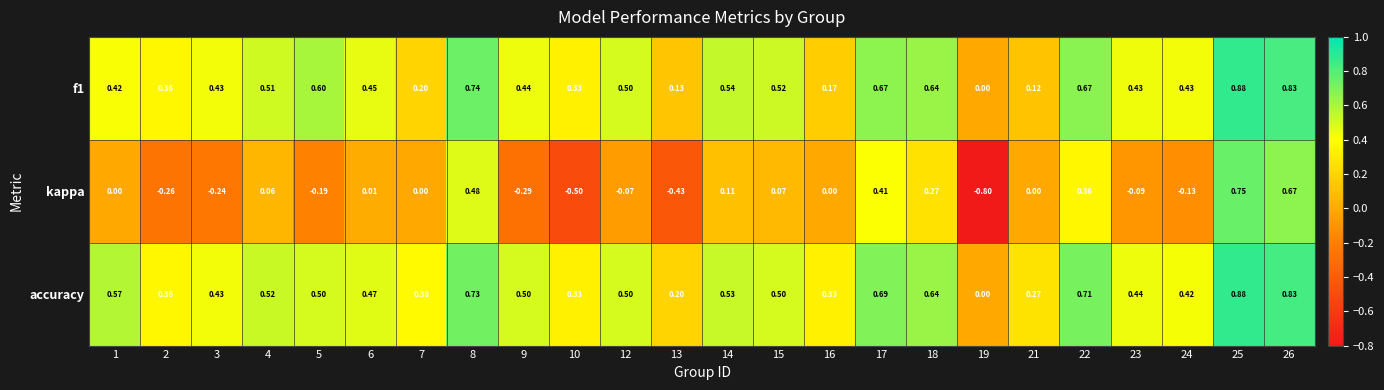

Which series has the largest range (max minus min)?

kappa